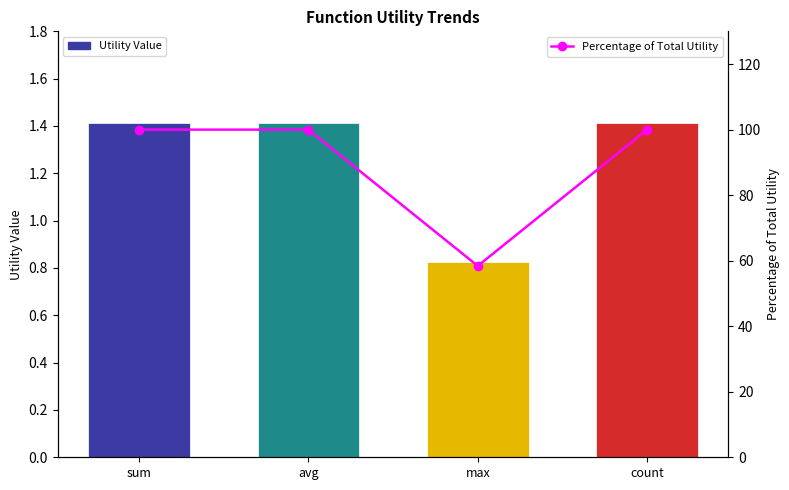

Reading right to left, extract all data points from this chart.

Utility Value: 1.4	0.8	1.4	1.4
Percentage of Total Utility: 100.0	58.4	100.0	100.0